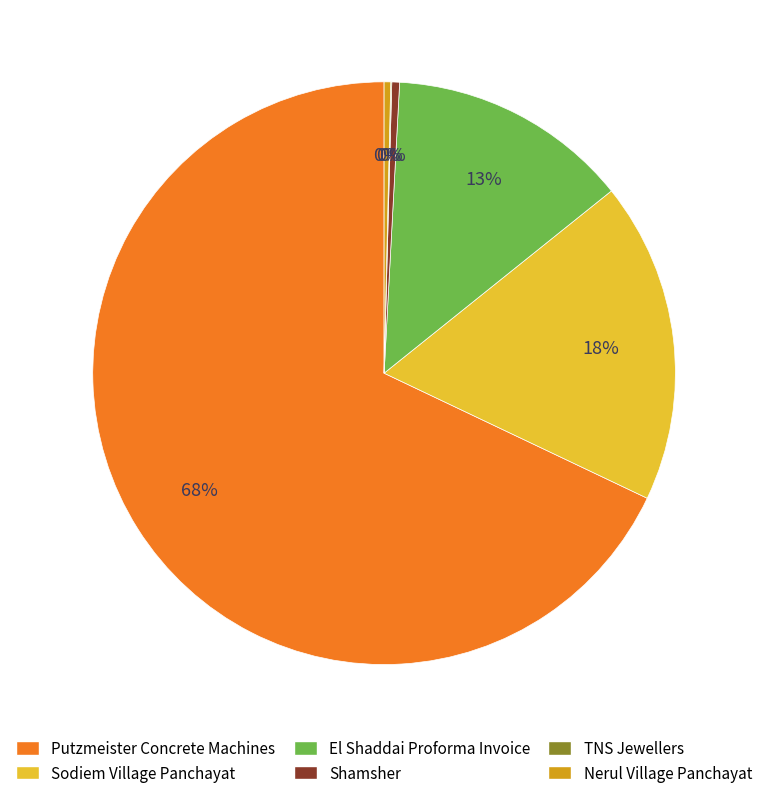

Do Shamsher and Sodiem Village Panchayat together represent more than half of the pie?

No